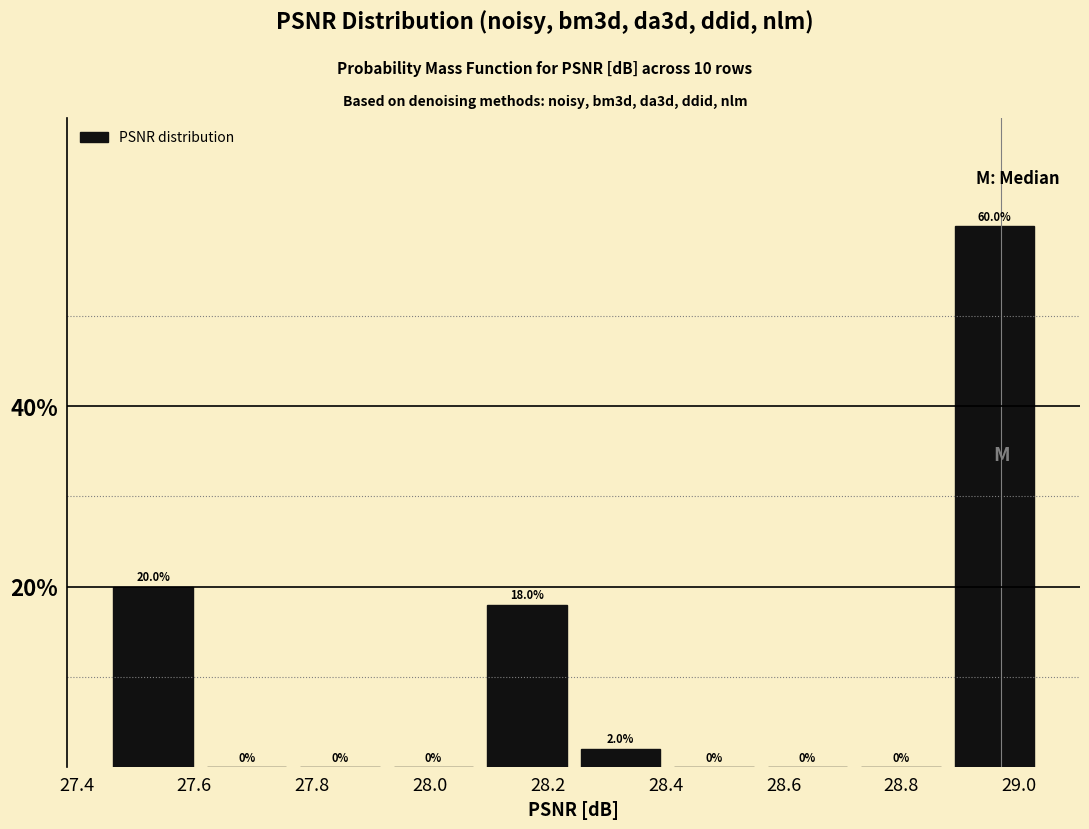

Over which range of the x-axis is the bar tallest?

28.88 to 29.04